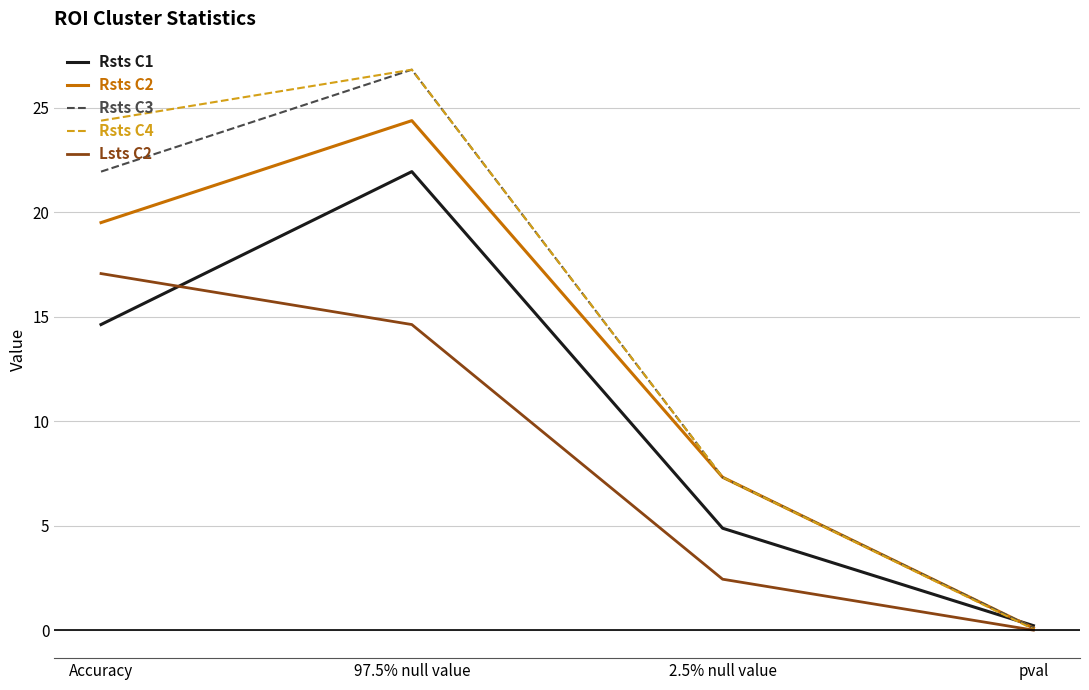

What is the total value across all series at 97.5% null value?

114.6